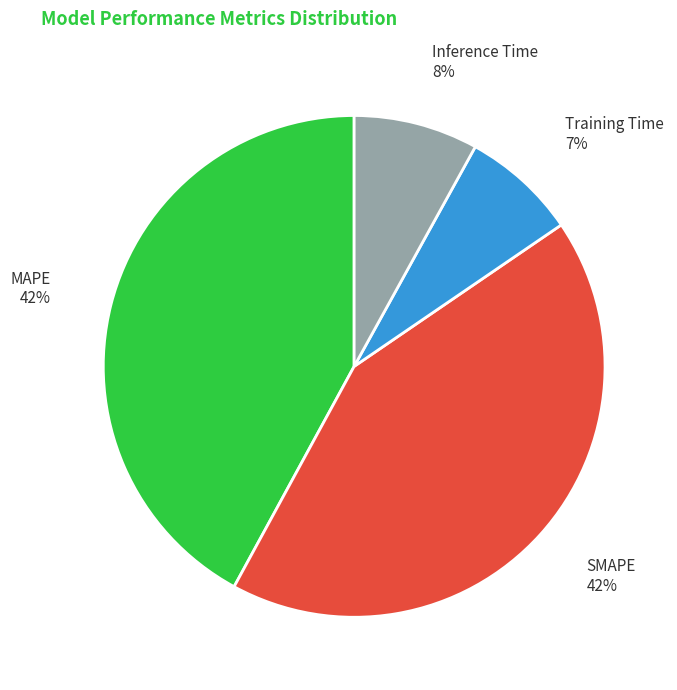

Is there a majority slice in this chart?

No